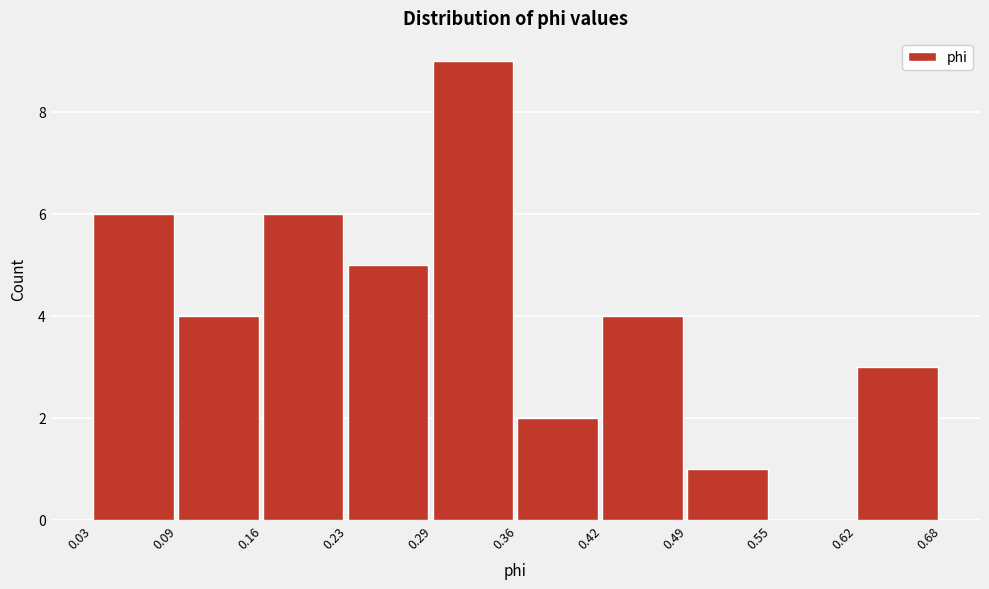

Reading left to right, transcribe this chart: for each bar, give the range it covers on the x-axis and its height. The values are not printed on the chart, so give them approximately, as read against the axis.

0.03 to 0.09: 6
0.09 to 0.16: 4
0.16 to 0.23: 6
0.23 to 0.29: 5
0.29 to 0.36: 9
0.36 to 0.42: 2
0.42 to 0.49: 4
0.49 to 0.55: 1
0.55 to 0.62: 0
0.62 to 0.68: 3